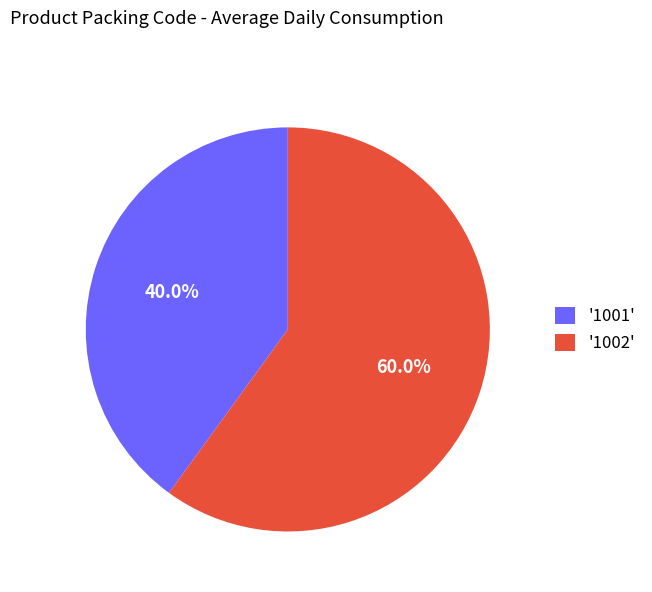

Between '1002' and '1001', which is larger?

'1002'